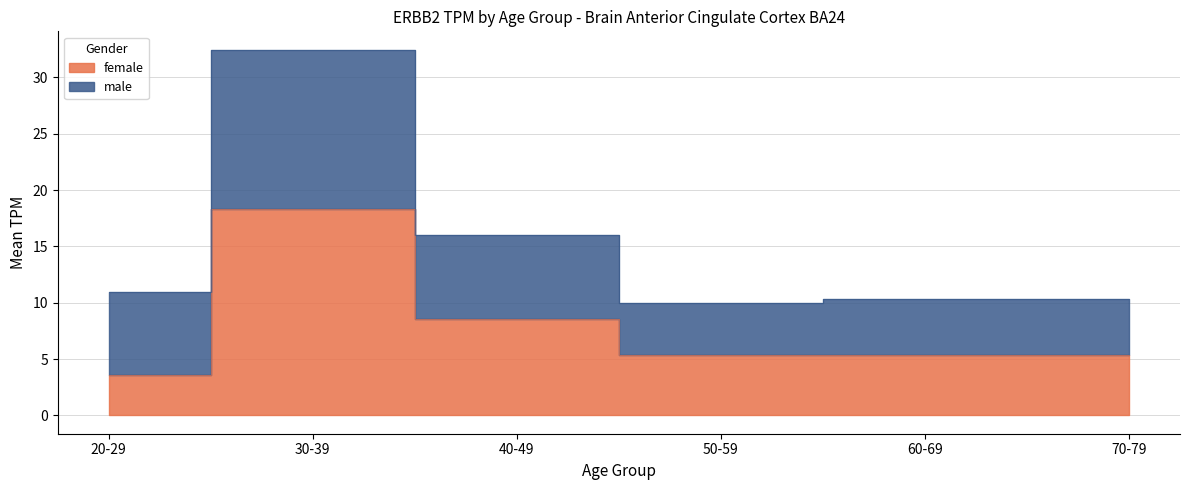

Reading right to left, list all the values displayed in this chart.

male: 10.3	10.3	9.9	16.1	32.5	11.0
female: 5.3	5.3	5.3	8.6	18.3	3.6